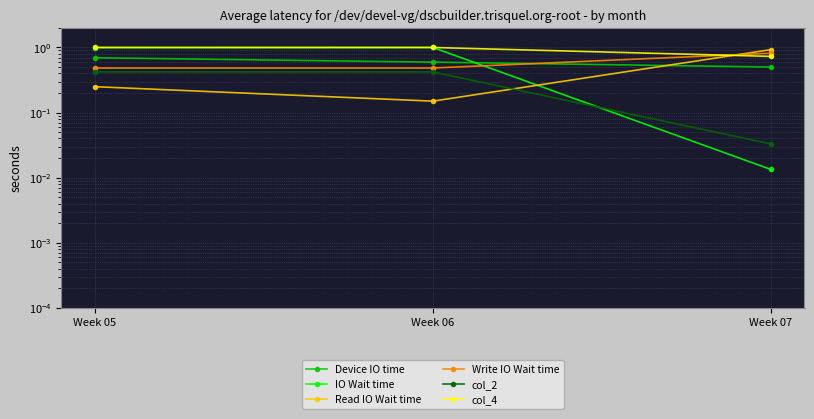

Reading left to right, list all the values displayed in this chart.

Device IO time: 0.7	0.6	0.5
IO Wait time: 1.0	1.0	0.0
Read IO Wait time: 0.2	0.1	0.9
Write IO Wait time: 0.5	0.5	0.8
col_2: 0.4	0.4	0.0
col_4: 1.0	1.0	0.7